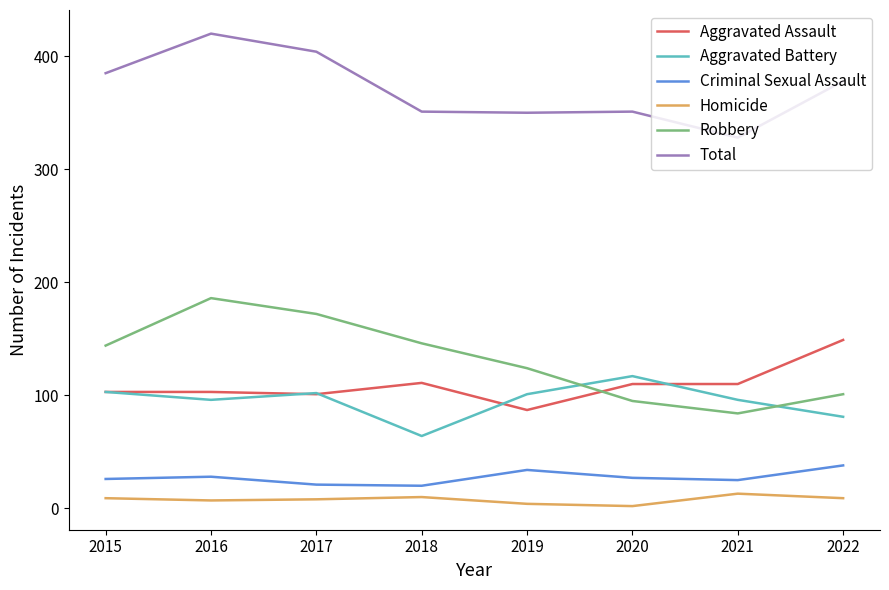

Which series has the largest total across all categories?

Total